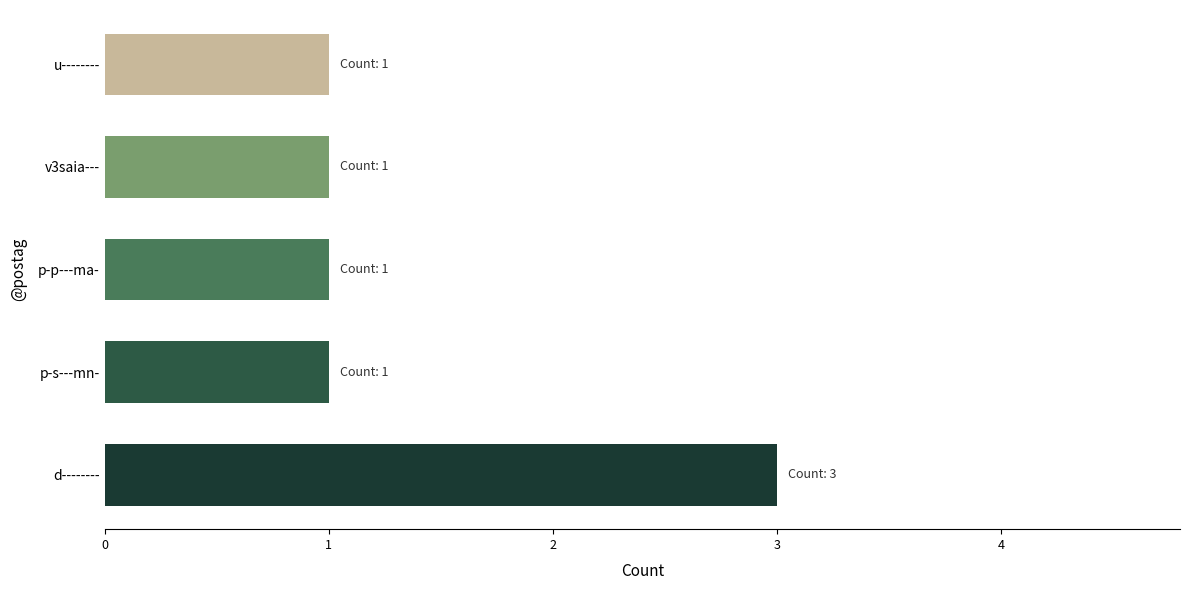

Reading top to bottom, extract all data points from this chart.

u--------=1	v3saia---=1	p-p---ma-=1	p-s---mn-=1	d--------=3